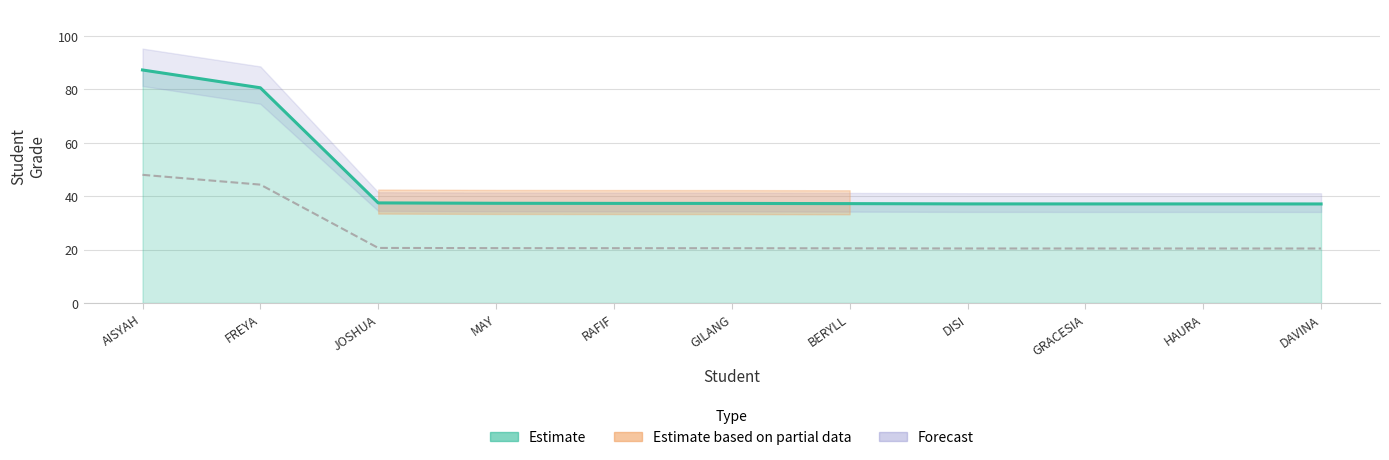

What is the difference between the second highest and second lowest values?

43.5